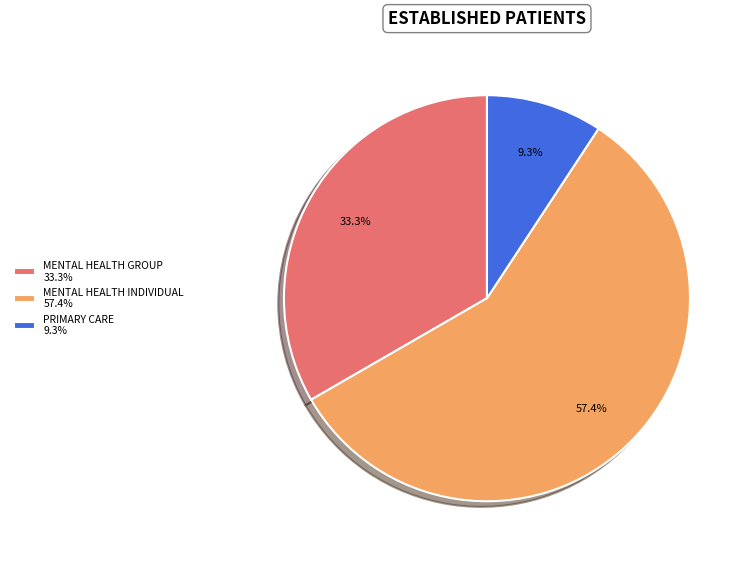

Which category has the smallest portion of the pie?

PRIMARY CARE 9.3%